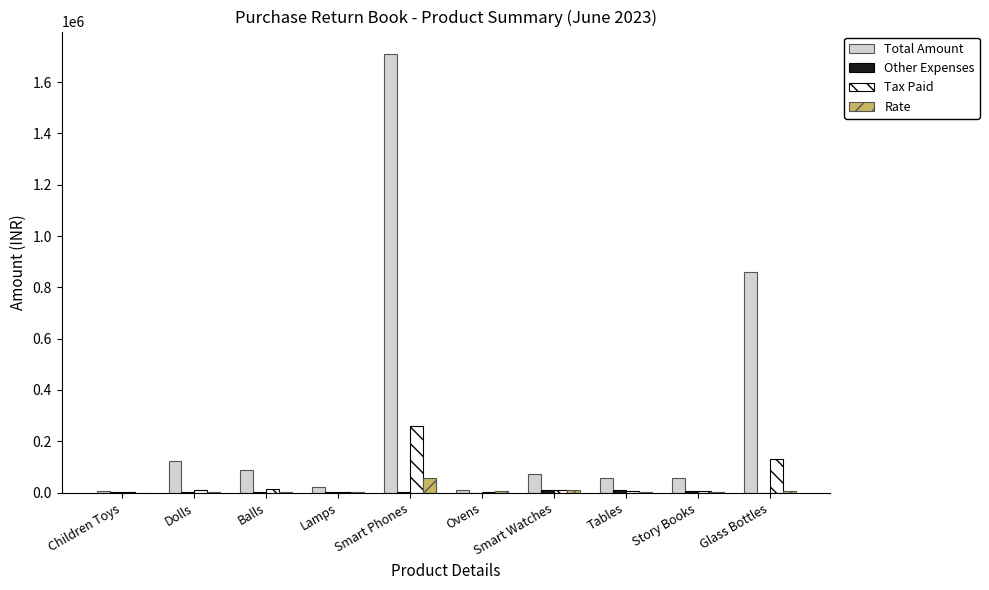

At which category is the sum across all series the highest?

Smart Phones